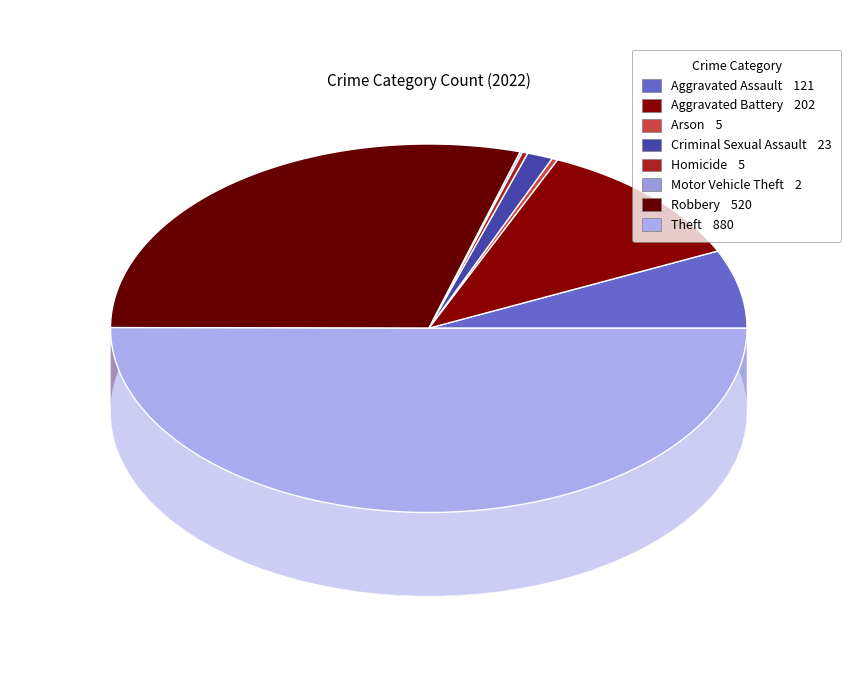

What portion of the pie excludes Arson?

99.7%